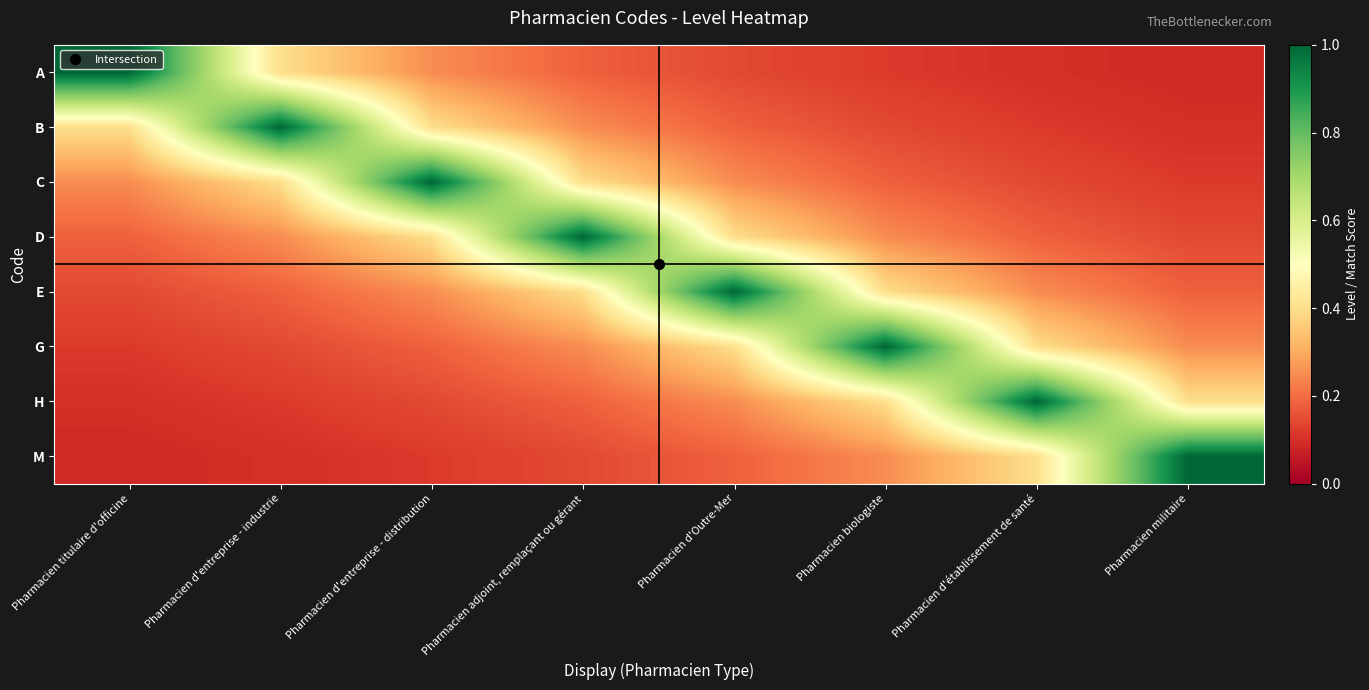

Reading left to right, transcribe all the data shown in this chart.

A: Pharmacien titulaire d'officine=1.0	Pharmacien d'entreprise - industrie=0.4	Pharmacien d'entreprise - distribution=0.2	Pharmacien adjoint, remplaçant ou gérant=0.2	Pharmacien d'Outre-Mer=0.1	Pharmacien biologiste=0.1	Pharmacien d'établissement de santé=0.1	Pharmacien militaire=0.1
B: Pharmacien titulaire d'officine=0.4	Pharmacien d'entreprise - industrie=1.0	Pharmacien d'entreprise - distribution=0.4	Pharmacien adjoint, remplaçant ou gérant=0.2	Pharmacien d'Outre-Mer=0.2	Pharmacien biologiste=0.1	Pharmacien d'établissement de santé=0.1	Pharmacien militaire=0.1
C: Pharmacien titulaire d'officine=0.2	Pharmacien d'entreprise - industrie=0.4	Pharmacien d'entreprise - distribution=1.0	Pharmacien adjoint, remplaçant ou gérant=0.4	Pharmacien d'Outre-Mer=0.2	Pharmacien biologiste=0.2	Pharmacien d'établissement de santé=0.1	Pharmacien militaire=0.1
D: Pharmacien titulaire d'officine=0.2	Pharmacien d'entreprise - industrie=0.2	Pharmacien d'entreprise - distribution=0.4	Pharmacien adjoint, remplaçant ou gérant=1.0	Pharmacien d'Outre-Mer=0.4	Pharmacien biologiste=0.2	Pharmacien d'établissement de santé=0.2	Pharmacien militaire=0.1
E: Pharmacien titulaire d'officine=0.1	Pharmacien d'entreprise - industrie=0.2	Pharmacien d'entreprise - distribution=0.2	Pharmacien adjoint, remplaçant ou gérant=0.4	Pharmacien d'Outre-Mer=1.0	Pharmacien biologiste=0.4	Pharmacien d'établissement de santé=0.2	Pharmacien militaire=0.2
G: Pharmacien titulaire d'officine=0.1	Pharmacien d'entreprise - industrie=0.1	Pharmacien d'entreprise - distribution=0.2	Pharmacien adjoint, remplaçant ou gérant=0.2	Pharmacien d'Outre-Mer=0.4	Pharmacien biologiste=1.0	Pharmacien d'établissement de santé=0.4	Pharmacien militaire=0.2
H: Pharmacien titulaire d'officine=0.1	Pharmacien d'entreprise - industrie=0.1	Pharmacien d'entreprise - distribution=0.1	Pharmacien adjoint, remplaçant ou gérant=0.2	Pharmacien d'Outre-Mer=0.2	Pharmacien biologiste=0.4	Pharmacien d'établissement de santé=1.0	Pharmacien militaire=0.4
M: Pharmacien titulaire d'officine=0.1	Pharmacien d'entreprise - industrie=0.1	Pharmacien d'entreprise - distribution=0.1	Pharmacien adjoint, remplaçant ou gérant=0.1	Pharmacien d'Outre-Mer=0.2	Pharmacien biologiste=0.2	Pharmacien d'établissement de santé=0.4	Pharmacien militaire=1.0